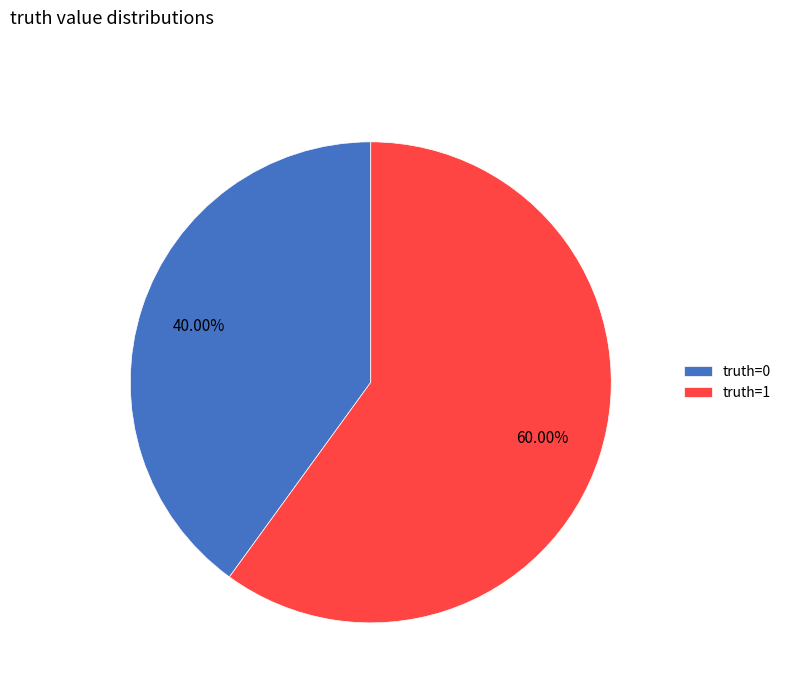

Rank the categories by value from highest to lowest.

truth=1, truth=0